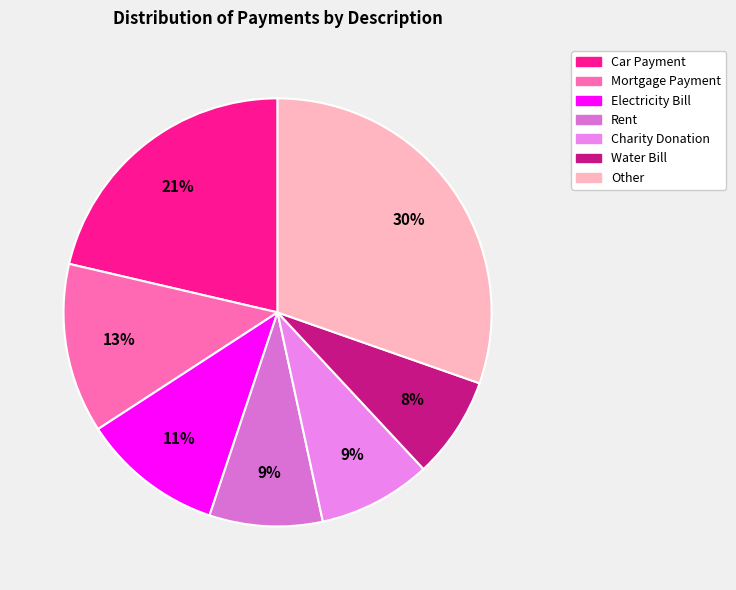

How many segments does this pie chart have?

7